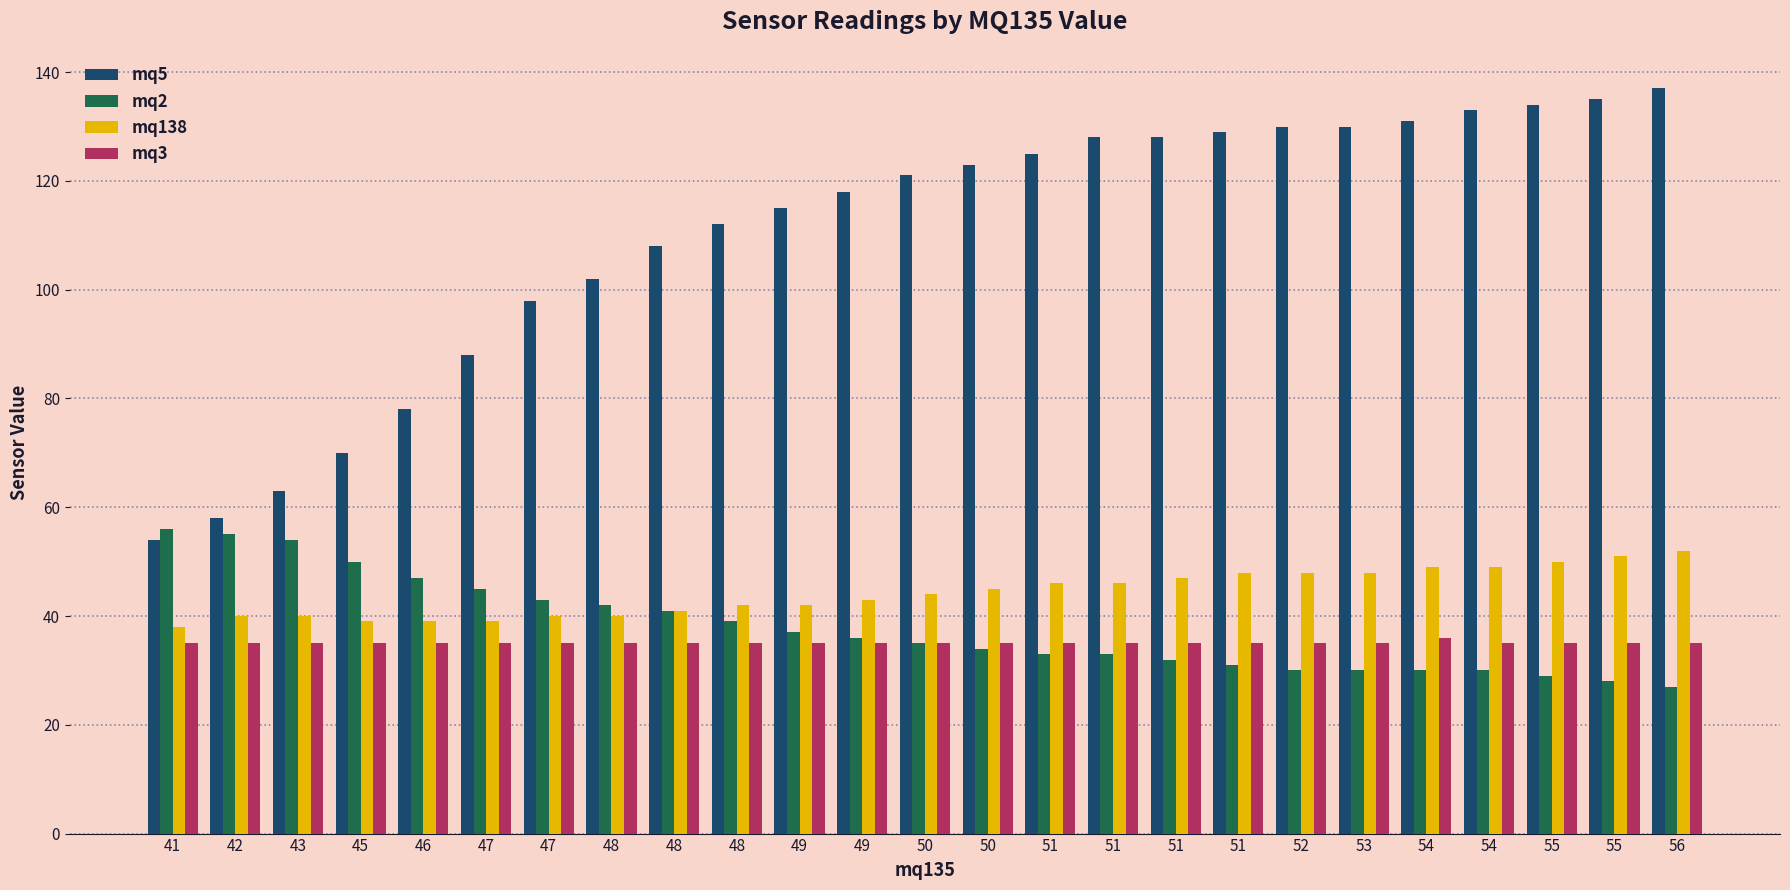

At which label is mq138 closest to 45?

50